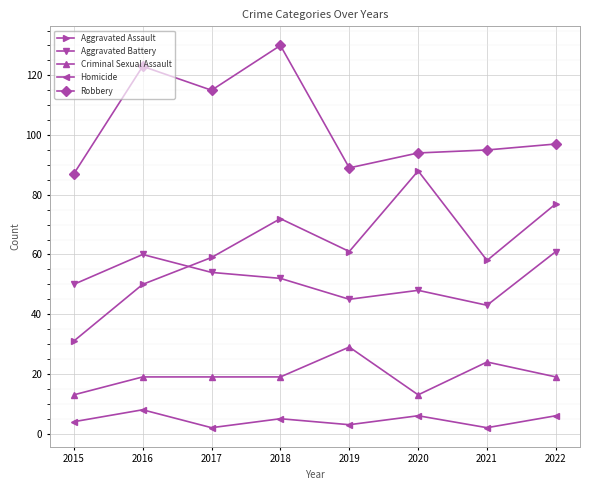

How many data points in Aggravated Battery are less than 52?

4